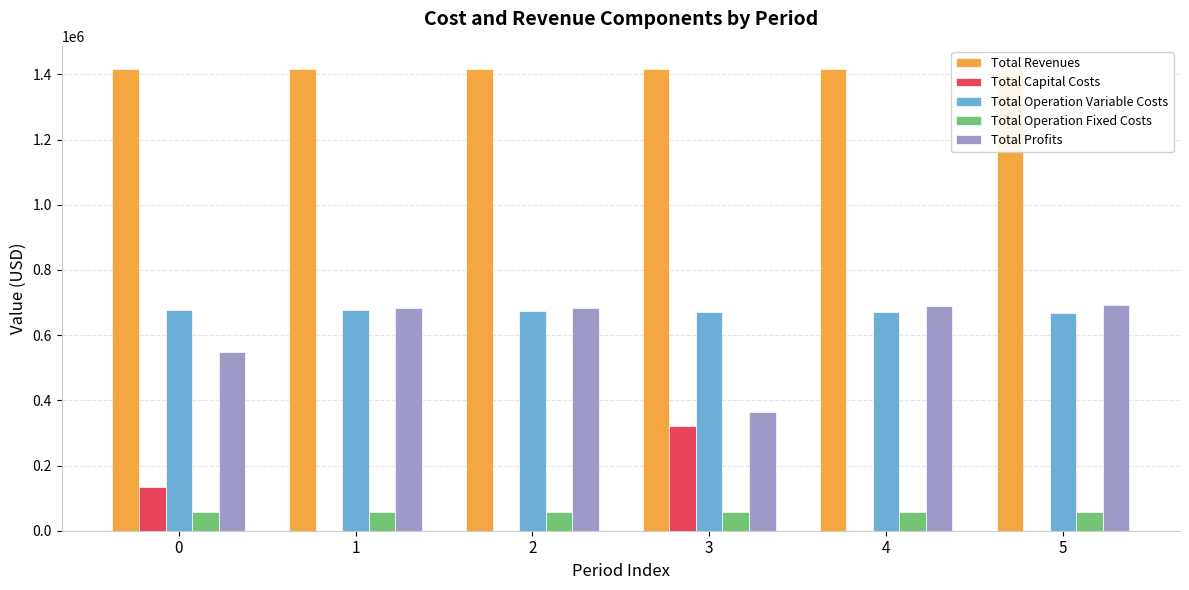

Reading left to right, extract all data points from this chart.

Total Revenues: 1415708.4	1415708.4	1415708.4	1416799.2	1416799.2	1416799.2
Total Capital Costs: 132704.0	0.0	0.0	322432.0	0.0	0.0
Total Operation Variable Costs: 678704.8	676643.4	674579.1	672559.0	670498.2	668434.5
Total Operation Fixed Costs: 56549.2	56549.2	56549.2	57185.7	57185.7	57185.7
Total Profits: 547750.3	682515.8	684580.1	364622.5	689115.3	691179.0